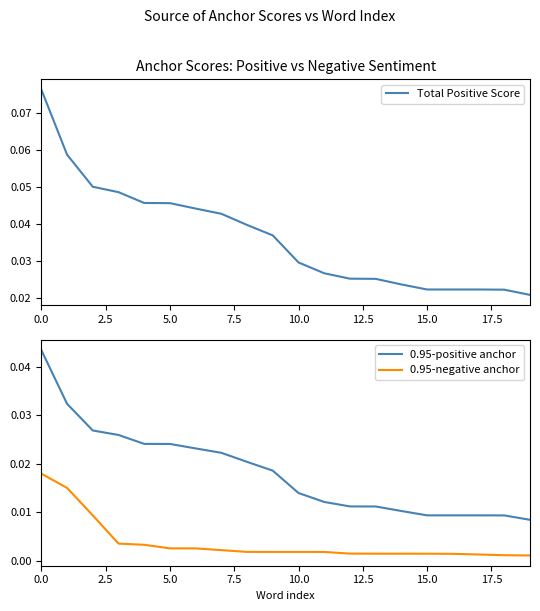

The value of 0.95-positive anchor at 12 is 0.0. True or false?

False